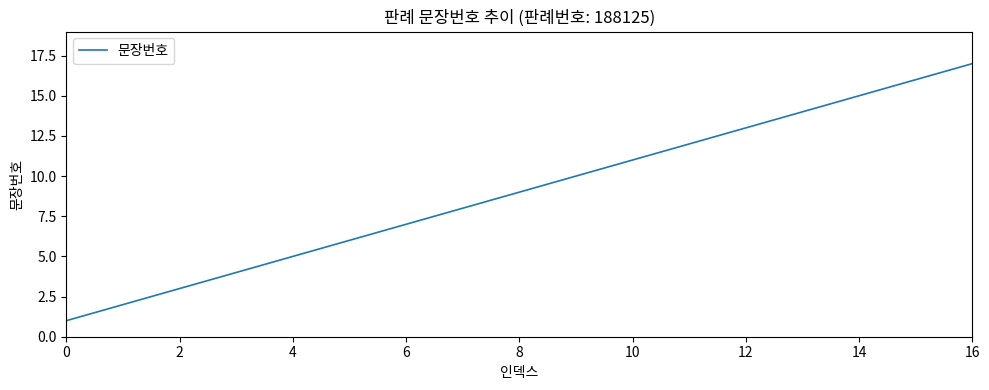

How many lines are shown in the chart?

1